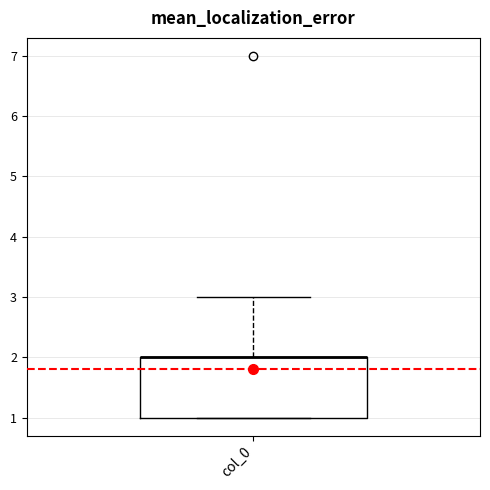

Transcribe this box plot: give where the median line is, the range the box spans, and where the two whiskers end, as read against the y-axis. The values are not printed on the chart, so give them approximately, as read against the axis.

median 2 (drawn on the box's upper edge), box 1 to 2, whiskers 1 to 3